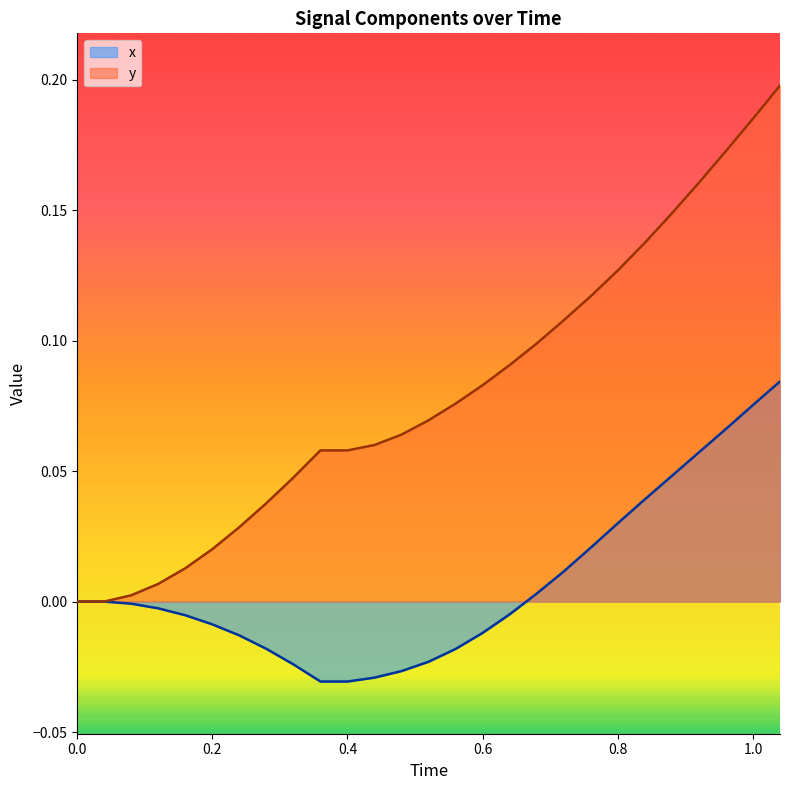

Which series has the largest range (max minus min)?

y